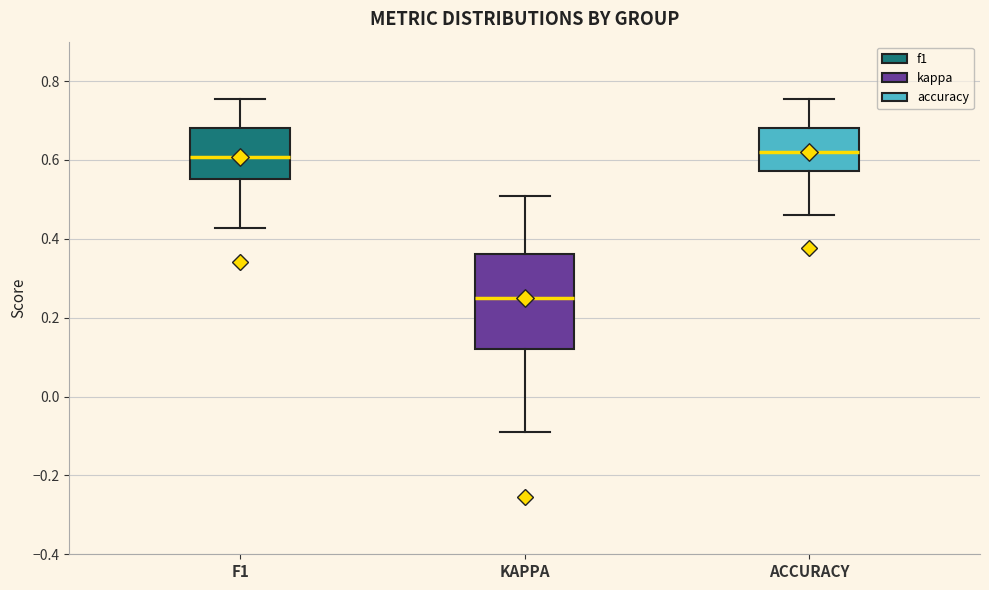

Which box has the lowest median line?

KAPPA